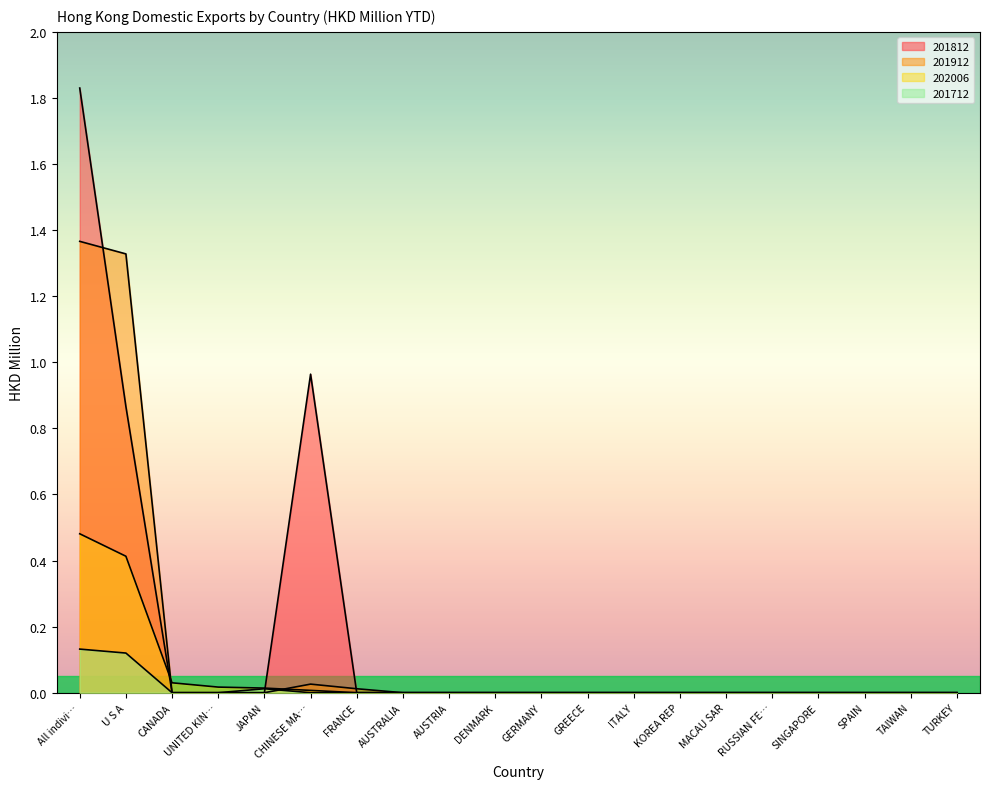

Which series has the widest spread of values?

201812